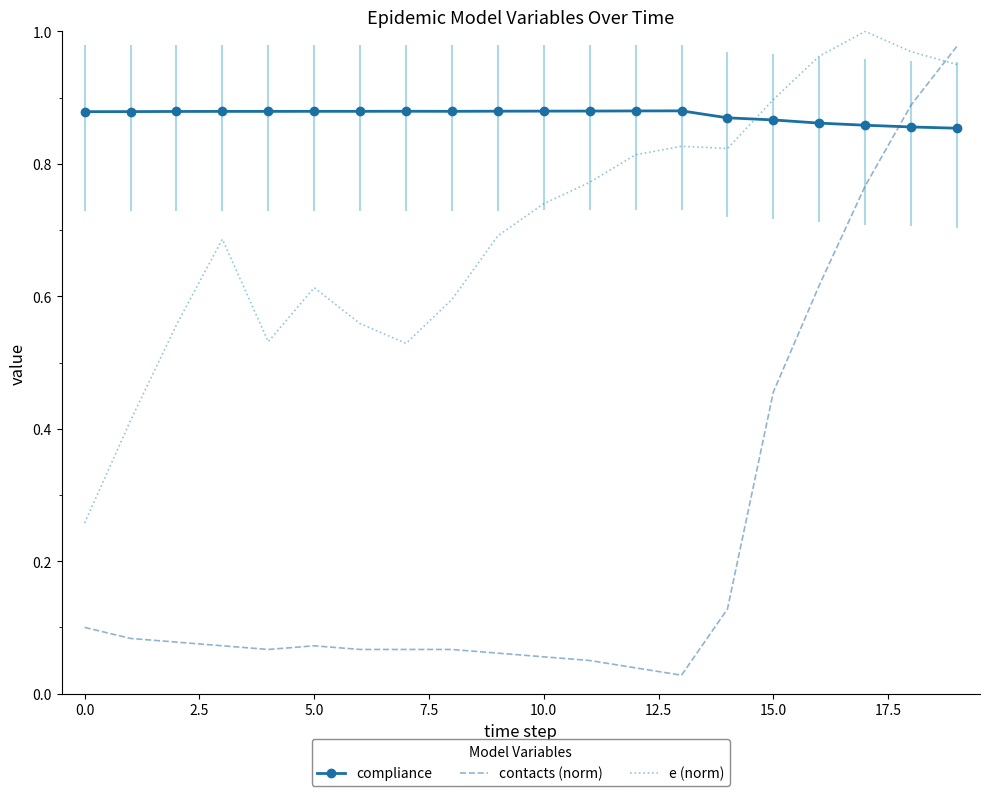

After their last crossing, which series has the higher values: e (norm) or compliance?

e (norm)